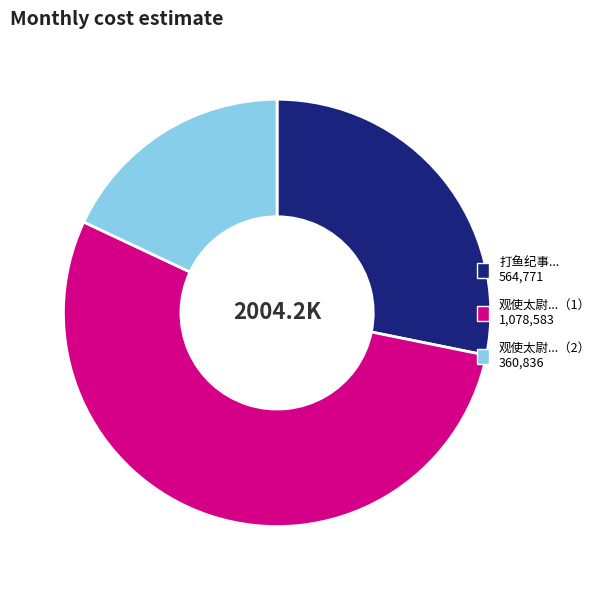

Count the number of slices in the pie.

3